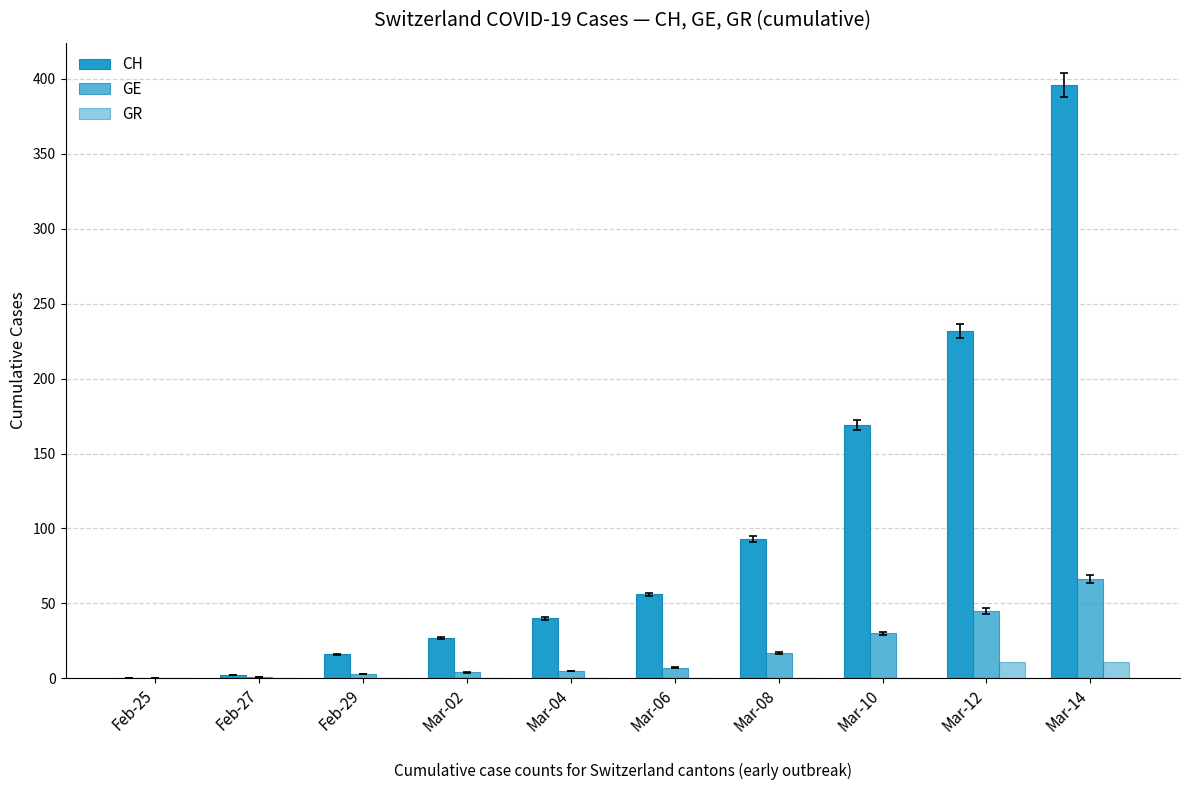

What is the total value across all series at Mar-04?

45